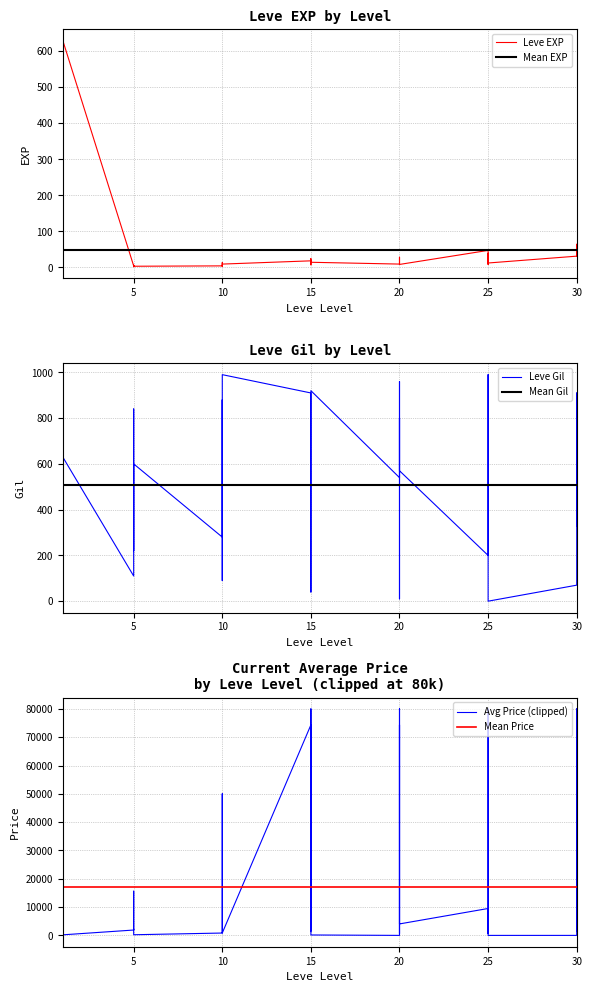

Is this an area chart (filled region under the line)?

No